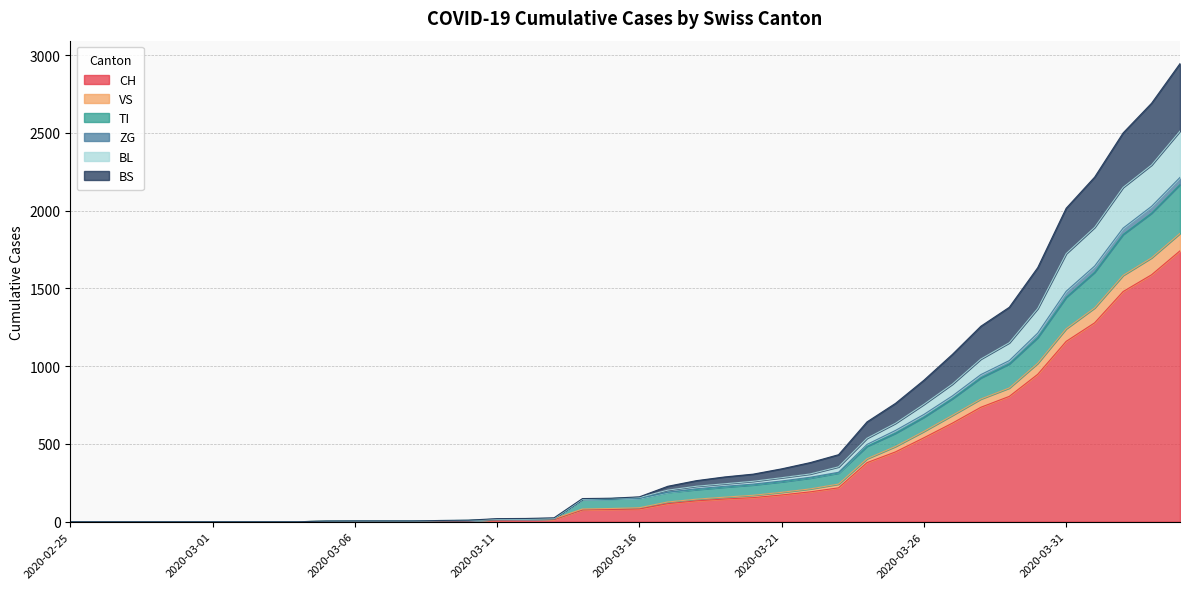

Rank the categories by BL value from highest to lowest.

2020-04-04, 2020-04-03, 2020-04-02, 2020-04-01, 2020-03-31, 2020-03-30, 2020-03-29, 2020-03-28, 2020-03-27, 2020-03-26, 2020-03-25, 2020-03-24, 2020-03-23, 2020-03-22, 2020-03-21, 2020-03-20, 2020-03-19, 2020-03-18, 2020-03-17, 2020-03-16, 2020-03-15, 2020-03-14, 2020-03-13, 2020-03-12, 2020-03-11, 2020-03-10, 2020-03-09, 2020-03-06, 2020-03-07, 2020-03-08, 2020-03-05, 2020-02-25, 2020-02-26, 2020-02-27, 2020-02-28, 2020-02-29, 2020-03-01, 2020-03-02, 2020-03-03, 2020-03-04